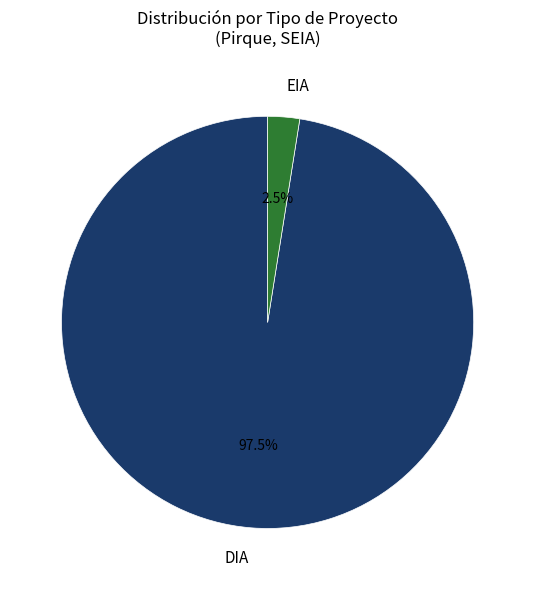

Is the sum of DIA and EIA greater than half?

Yes